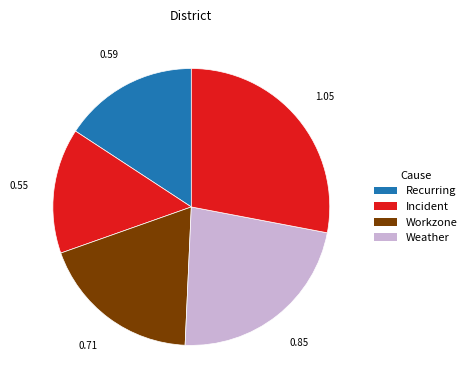

How many slices are in this pie chart?

5